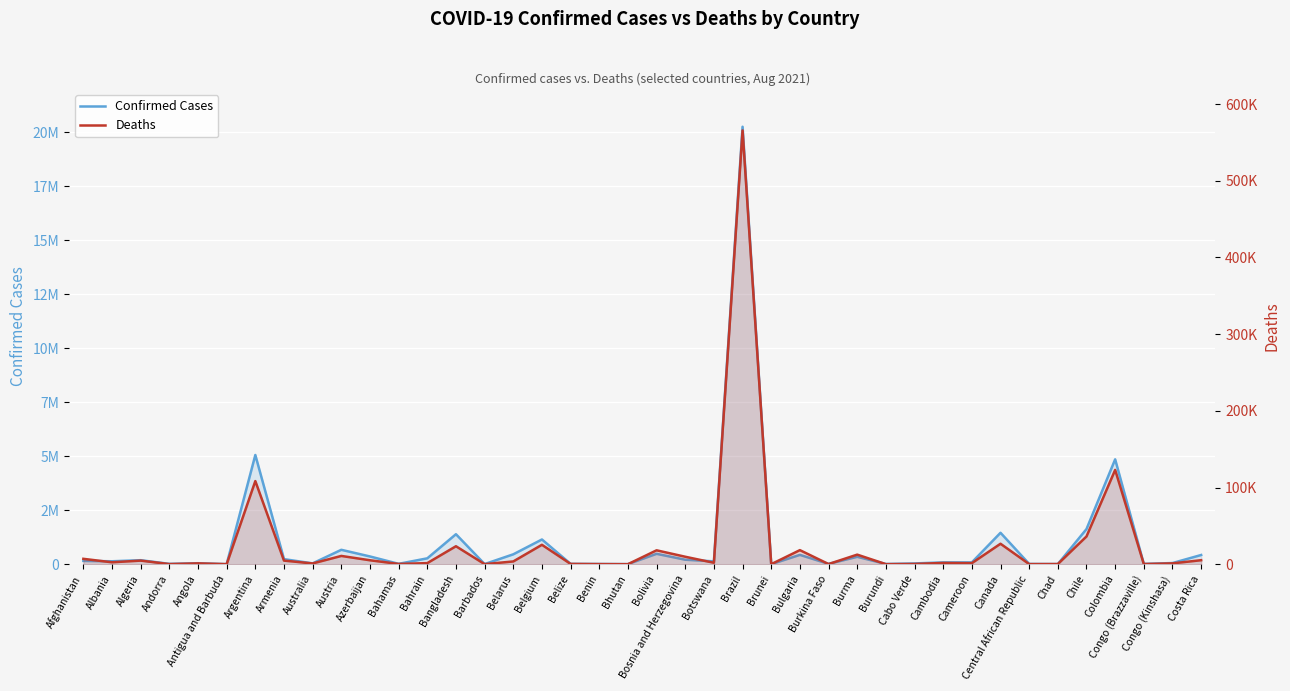

What are all the series names shown in the legend?

Confirmed Cases, Deaths